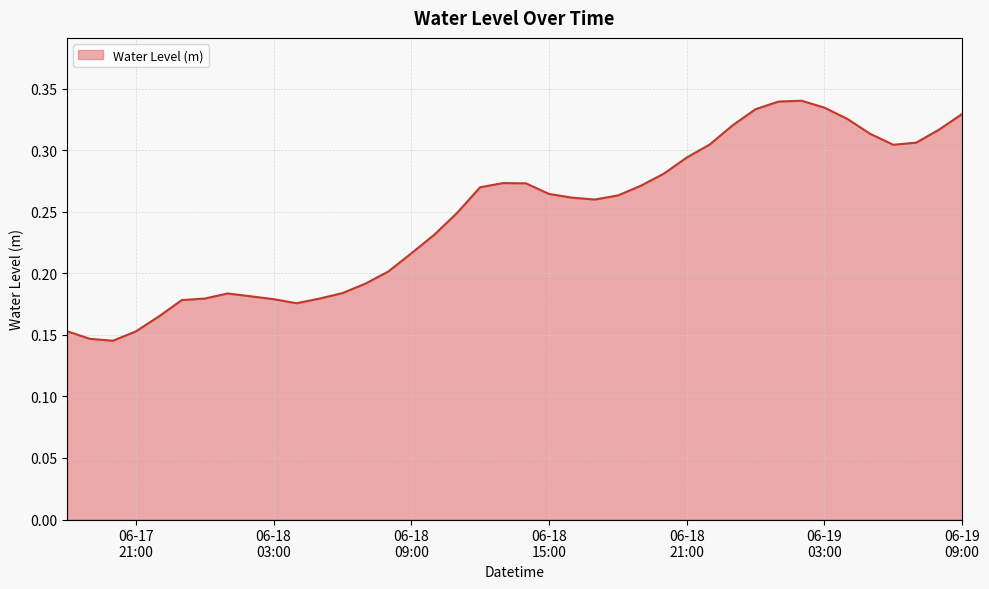

Does the chart have visible grid lines?

Yes